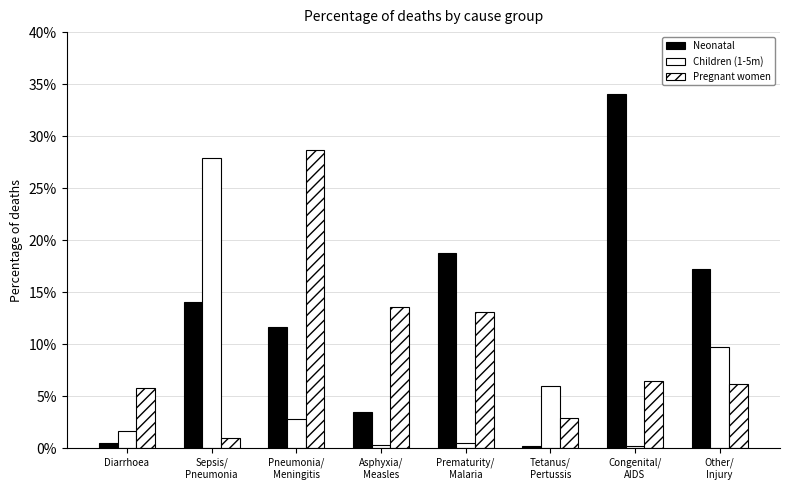

Does the chart contain any negative values?

No